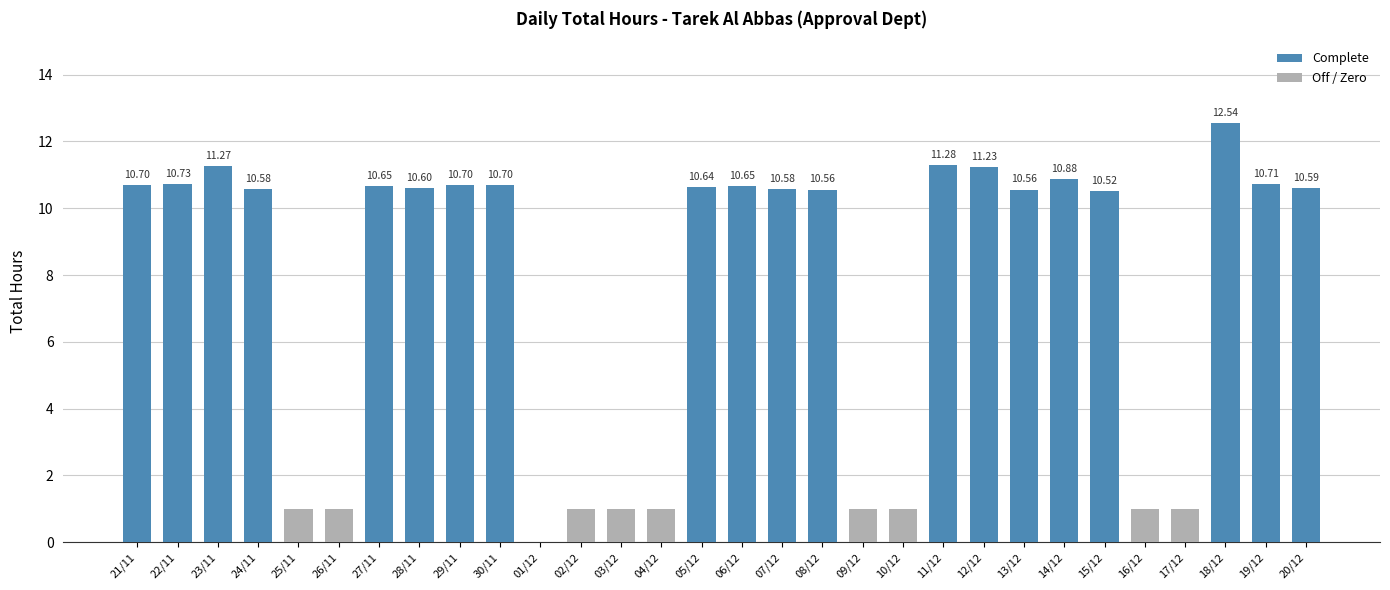

The value of Complete at 30/11 is 3.3. True or false?

False